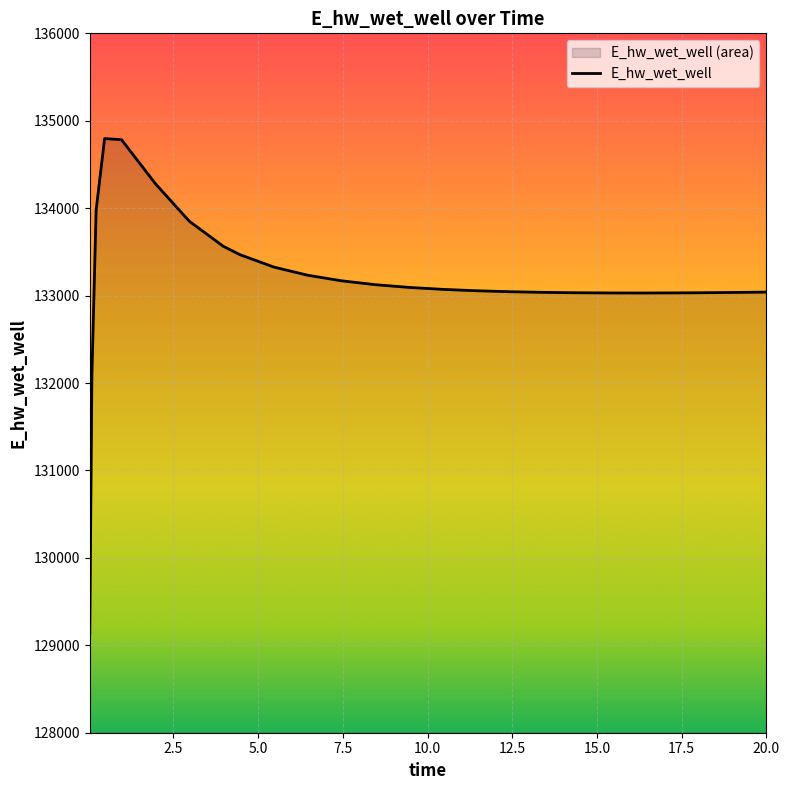

Which category has the highest value across all series?

0.46875